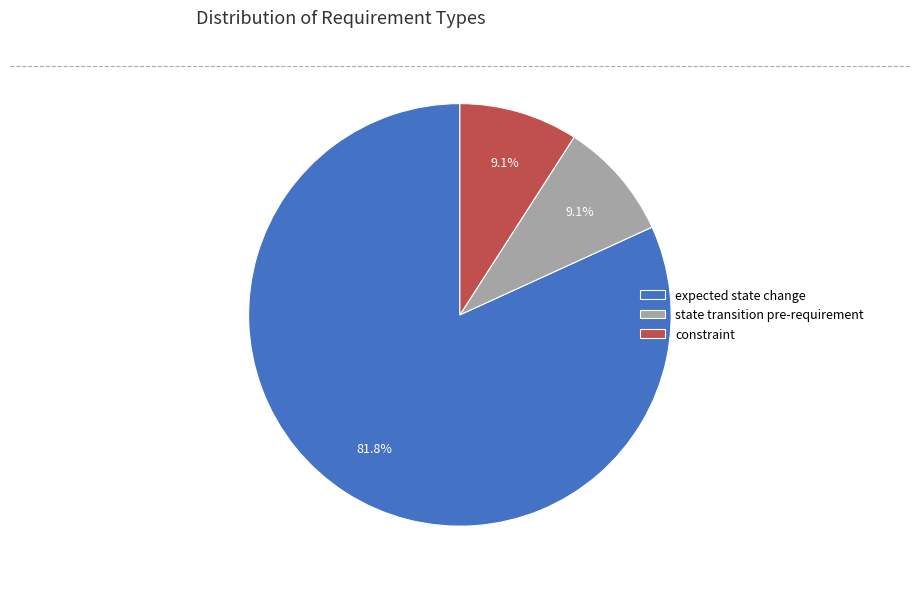

What is the majority slice?

expected state change